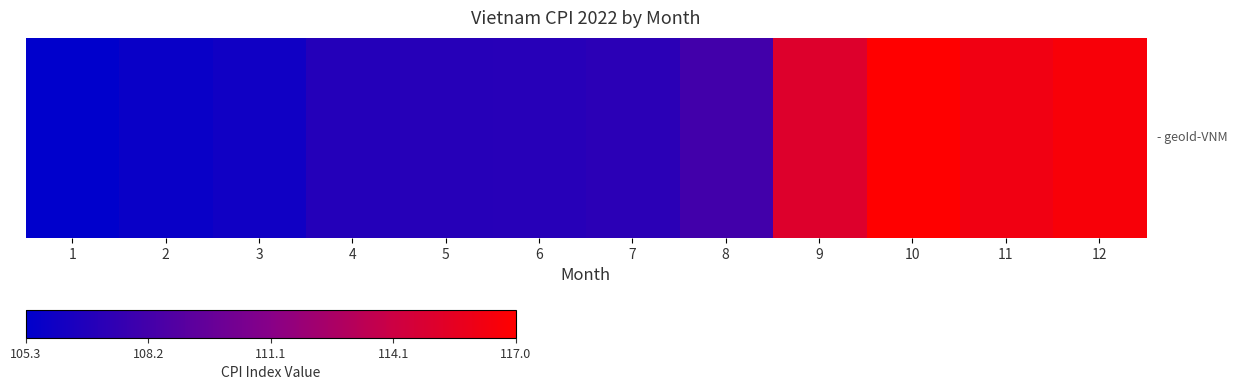

List the labels in order of value, largest first.

10, 12, 11, 9, 8, 7, 6, 5, 4, 3, 2, 1